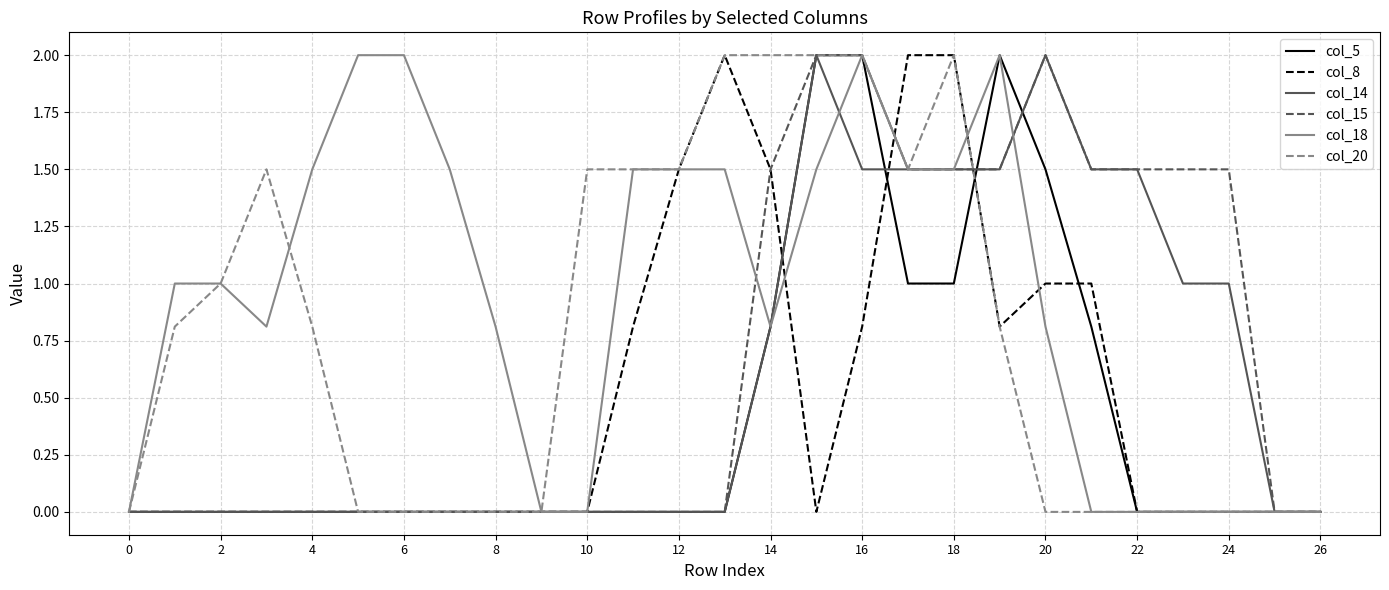

List the series in order of their overall mean, lowest first.

col_5, col_8, col_14, col_15, col_20, col_18